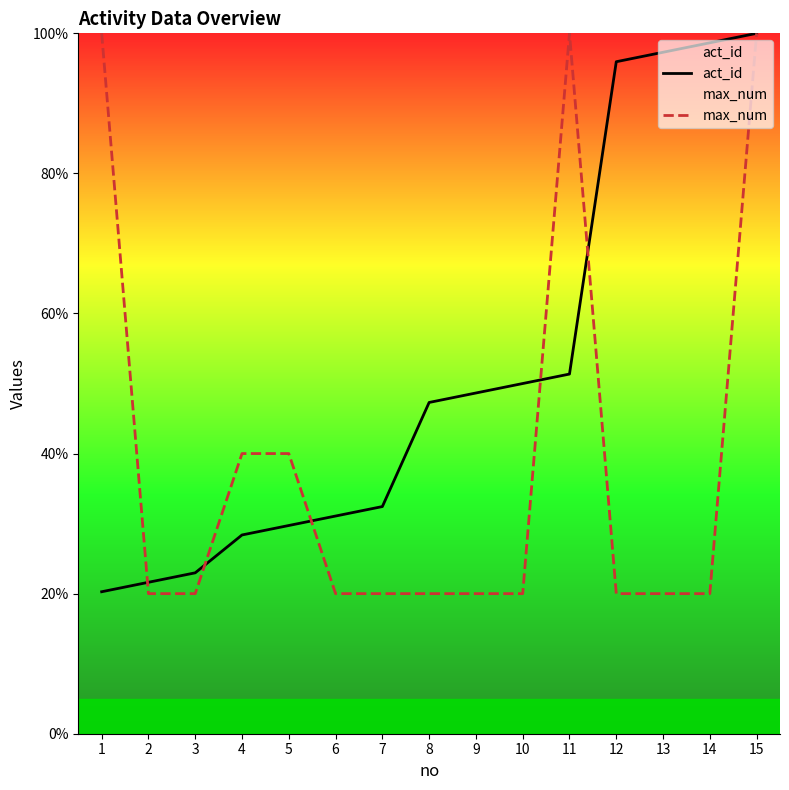

The act_id series shows 31.1 at 6. True or false?

True